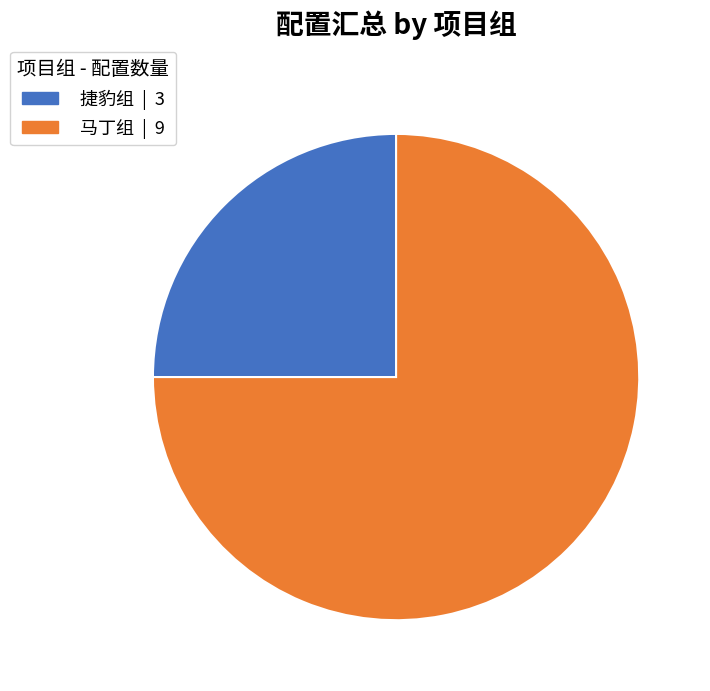

Does 马丁组 represent more than half of the total?

Yes